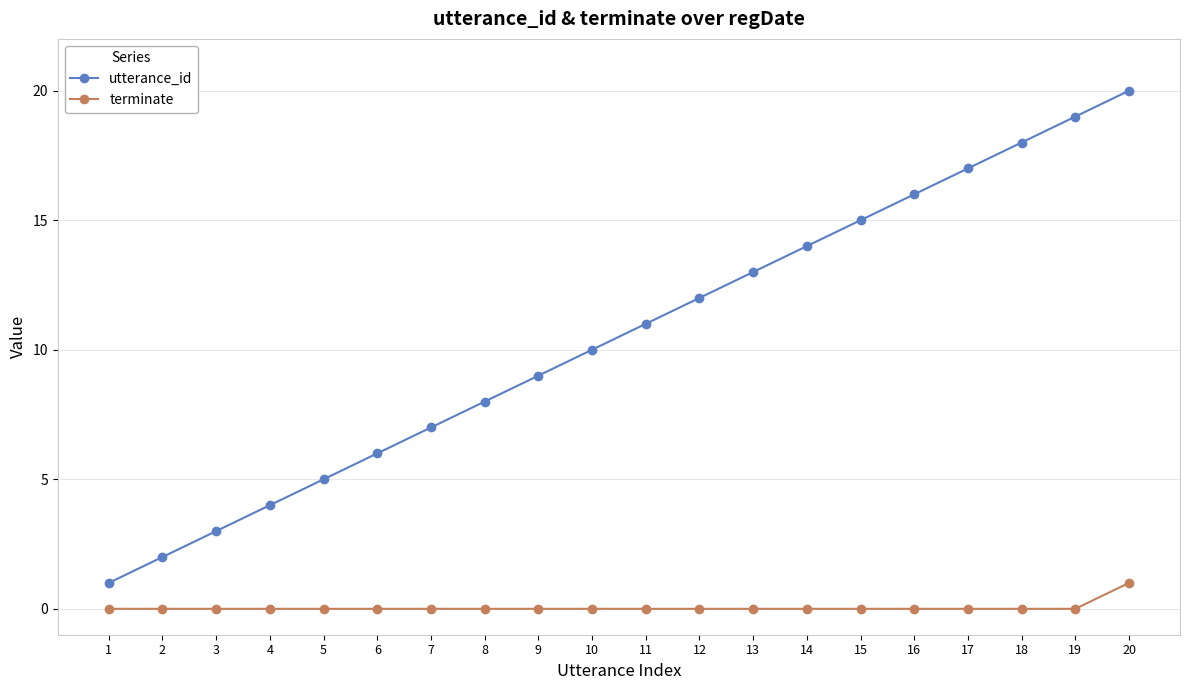

What is the spread (max minus min) of values at 1?

1